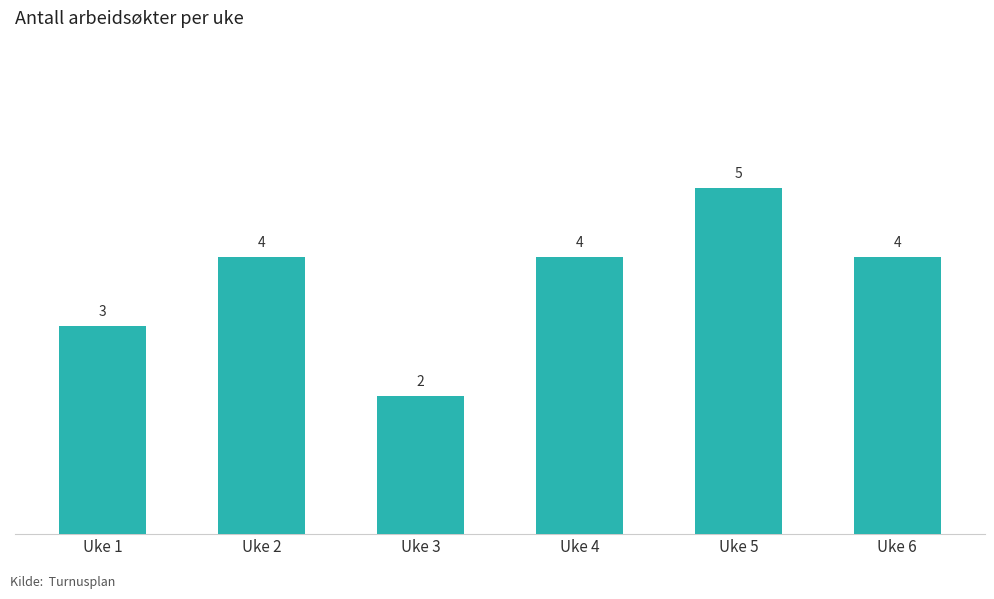

What value does the data have at Uke 4?

4